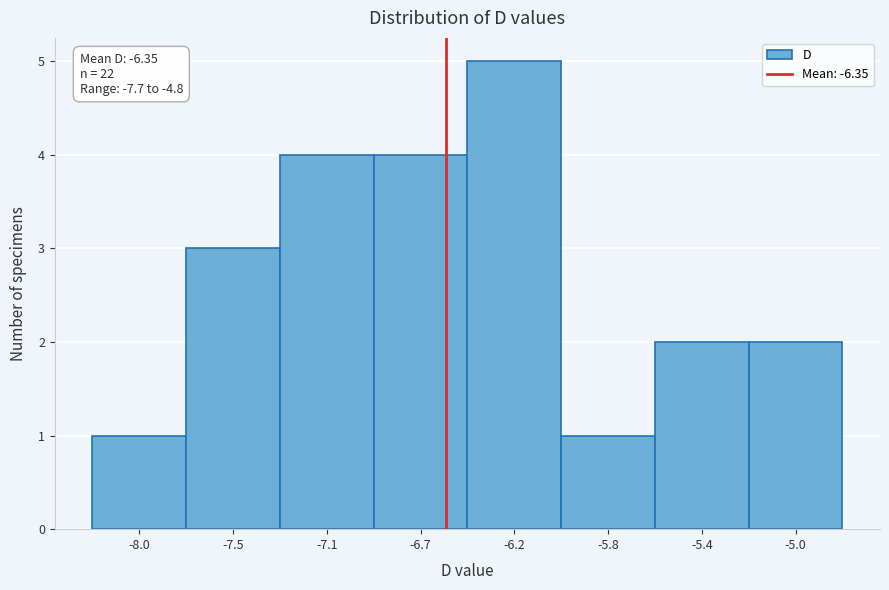

Reading left to right, transcribe all the data shown in this chart.

-8.0=1	-7.5=3	-7.1=4	-6.7=4	-6.2=5	-5.8=1	-5.4=2	-5.0=2